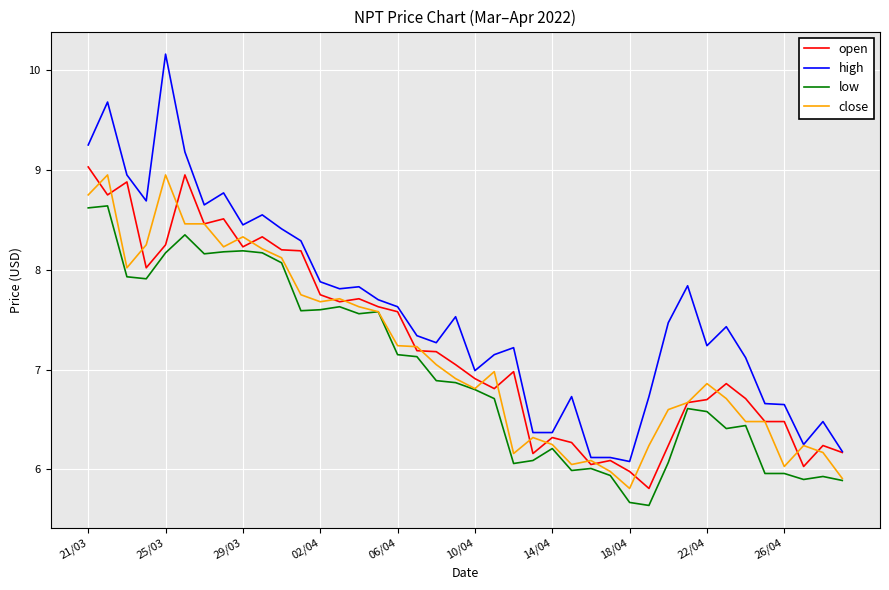

What is the minimum value for open?

5.8